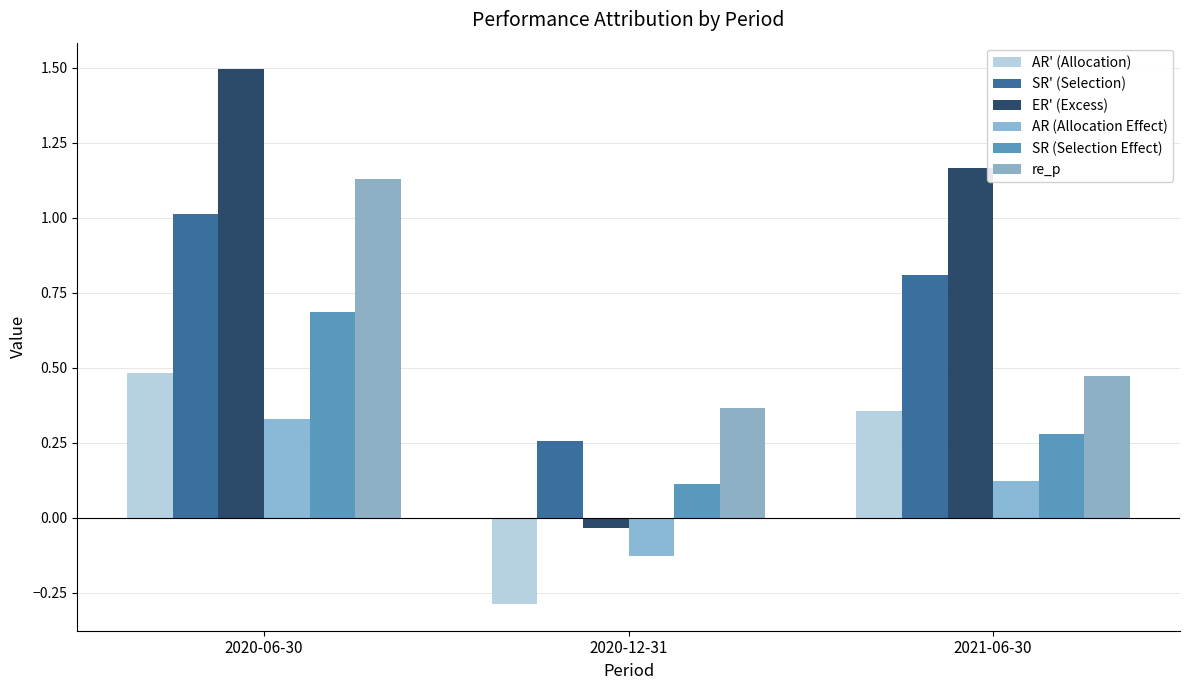

Which series has the largest range (max minus min)?

ER' (Excess)